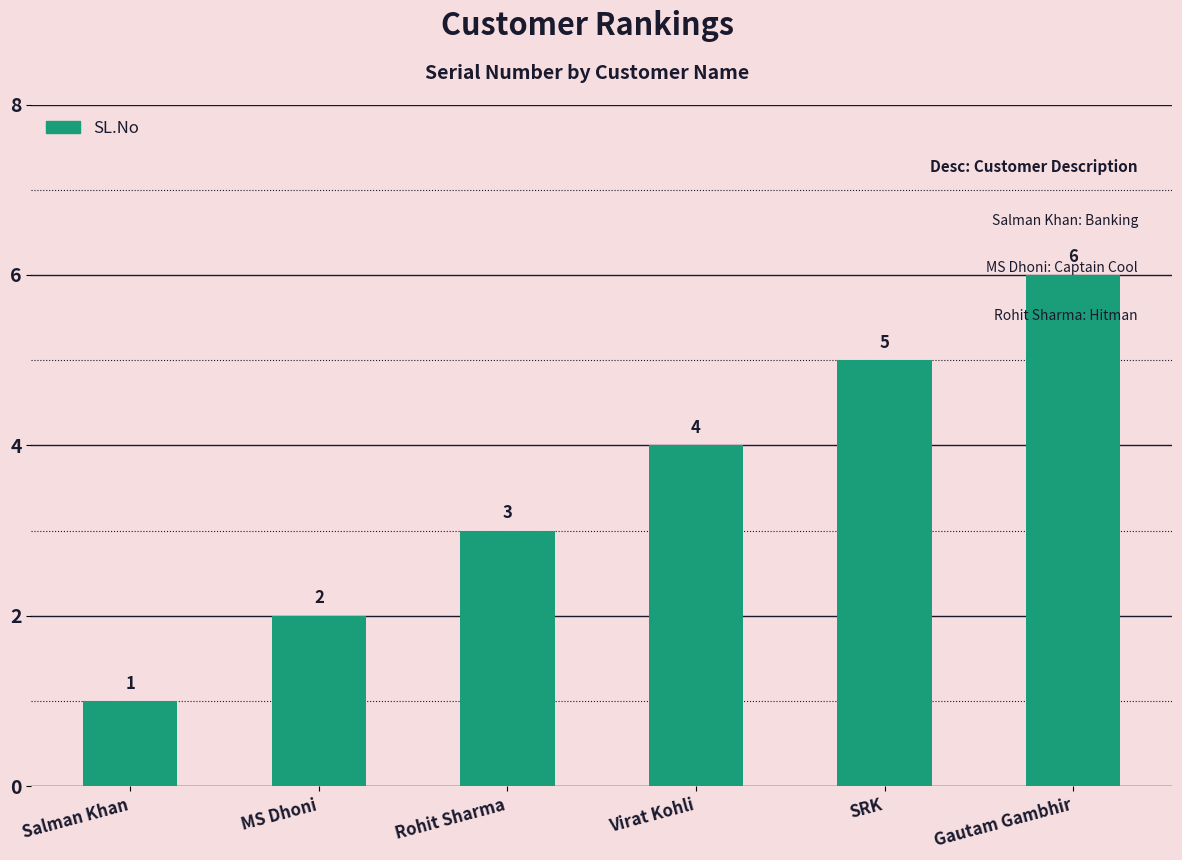

What position from the right is Salman Khan?

6